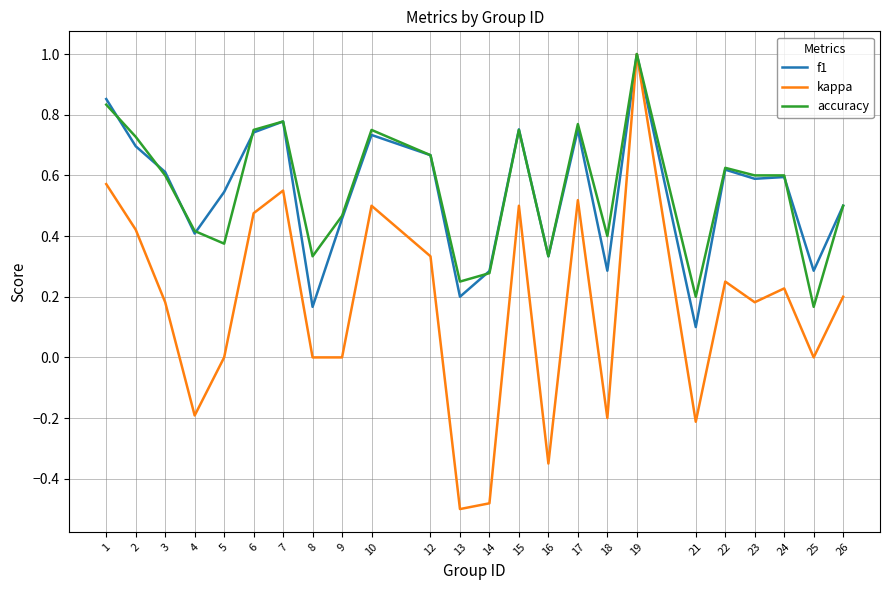

At how many categories does at least one series exceed 0?

24